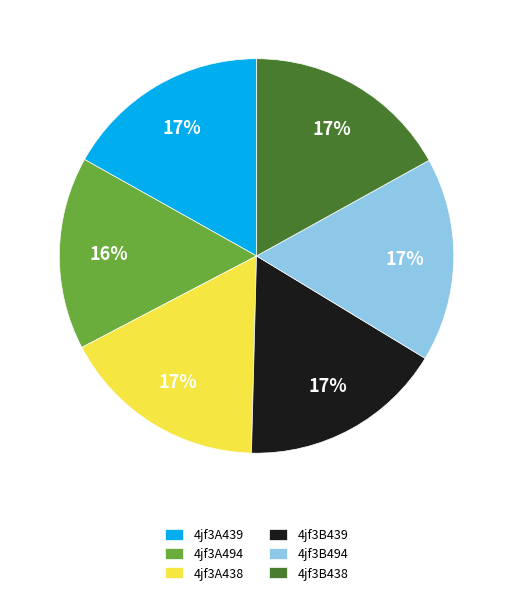

Does 4jf3B494 represent more than half of the total?

No